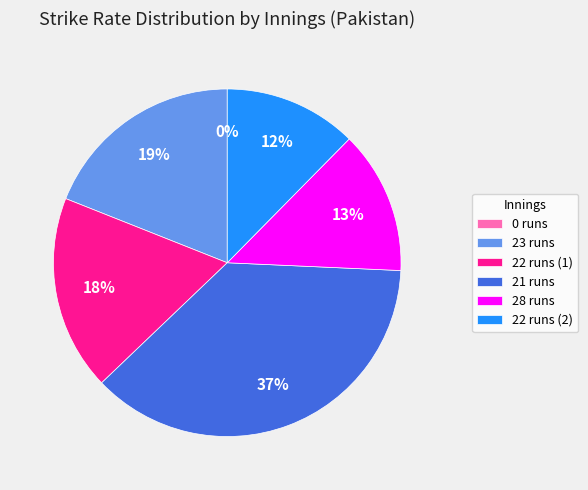

Which slice is the largest?

21 runs